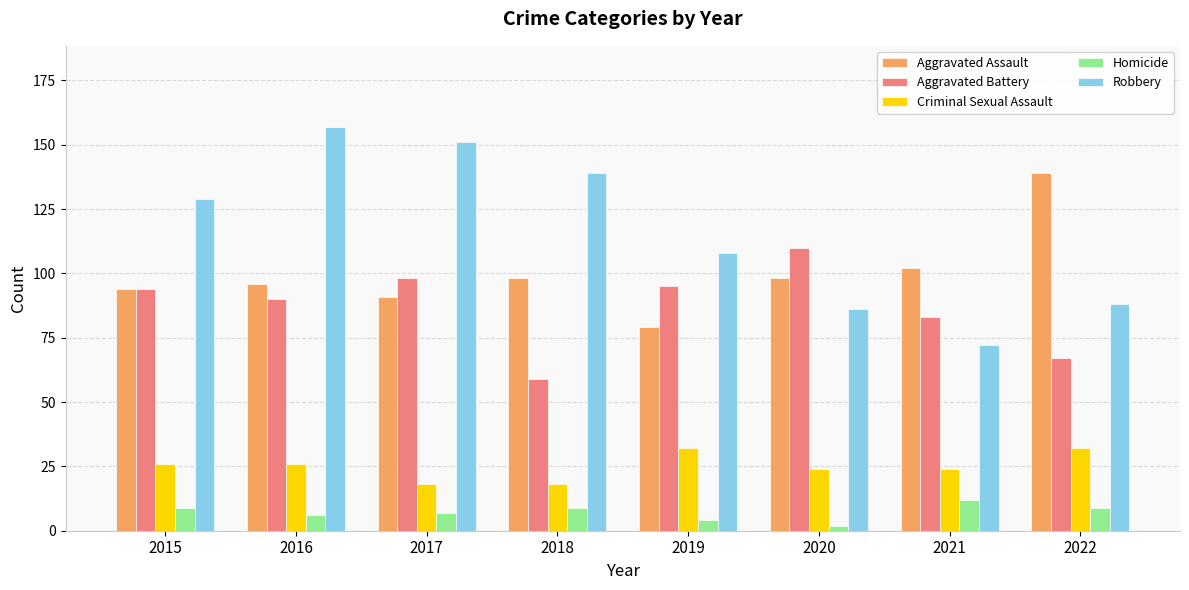

Where is Aggravated Assault nearest to the value 109?

2021